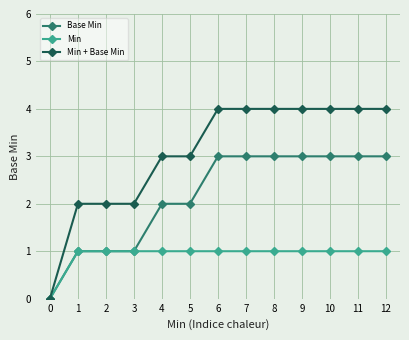

Rank the series by their average value, from highest to lowest.

Min + Base Min, Base Min, Min